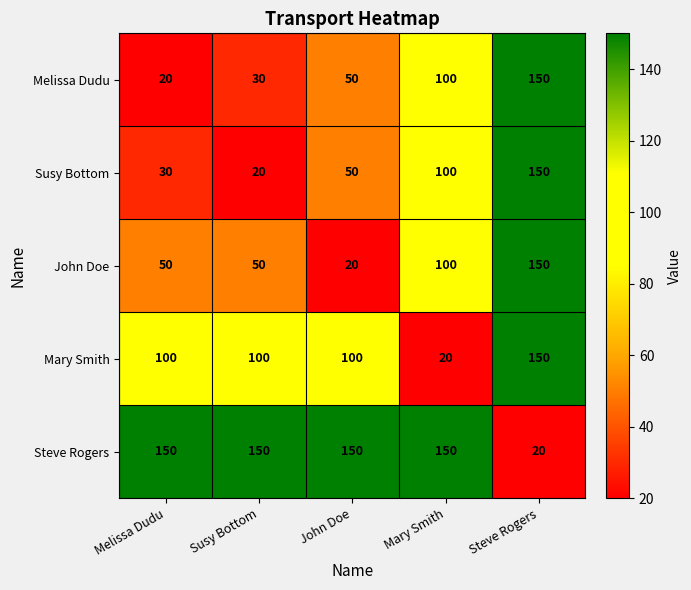

What is the spread (max minus min) of values at Steve Rogers?

130